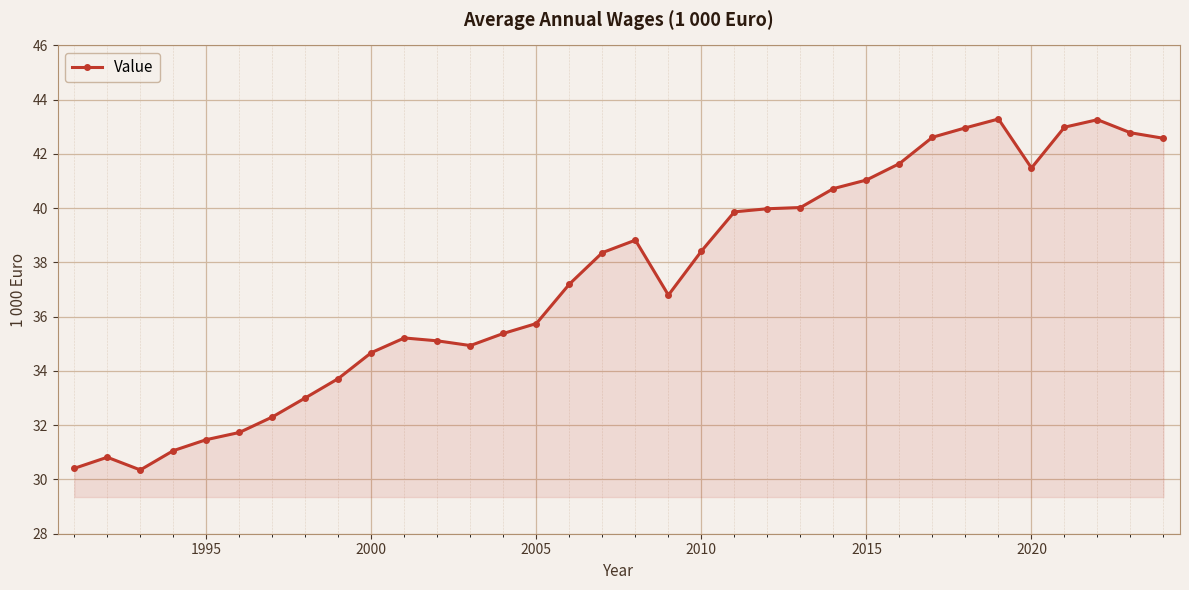

Reading right to left, list all the values displayed in this chart.

42.6	42.8	43.3	43.0	41.5	43.3	43.0	42.6	41.6	41.0	40.7	40.0	40.0	39.9	38.4	36.8	38.8	38.4	37.2	35.7	35.4	34.9	35.1	35.2	34.7	33.7	33.0	32.3	31.7	31.5	31.1	30.4	30.8	30.4